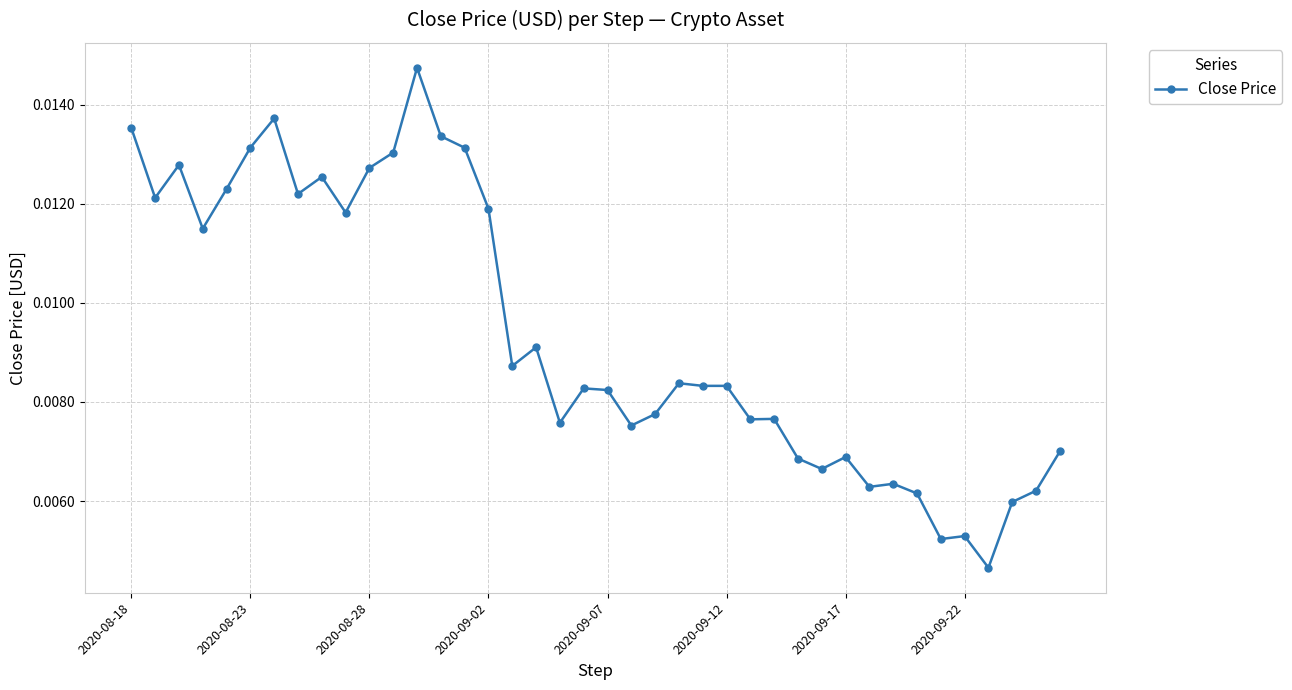

Count the values in the range 0 to 1.

40